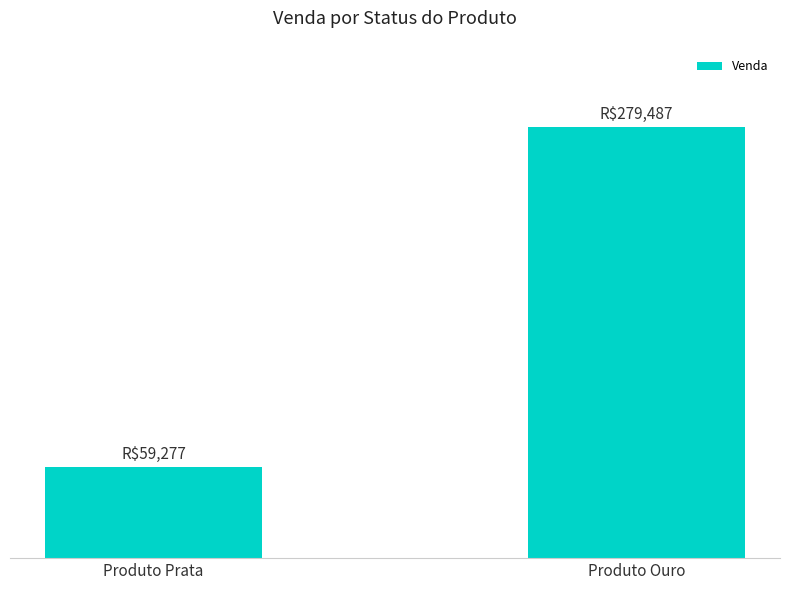

What is the label of the 2nd bar from the right?

Produto Prata